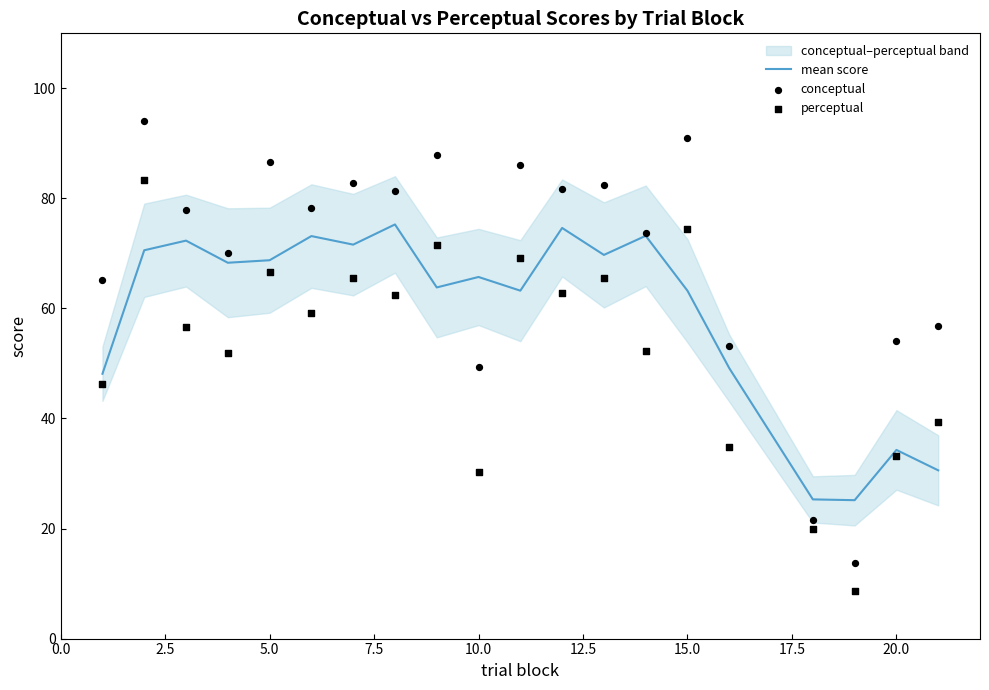

Which series contains the lowest Y value?

perceptual